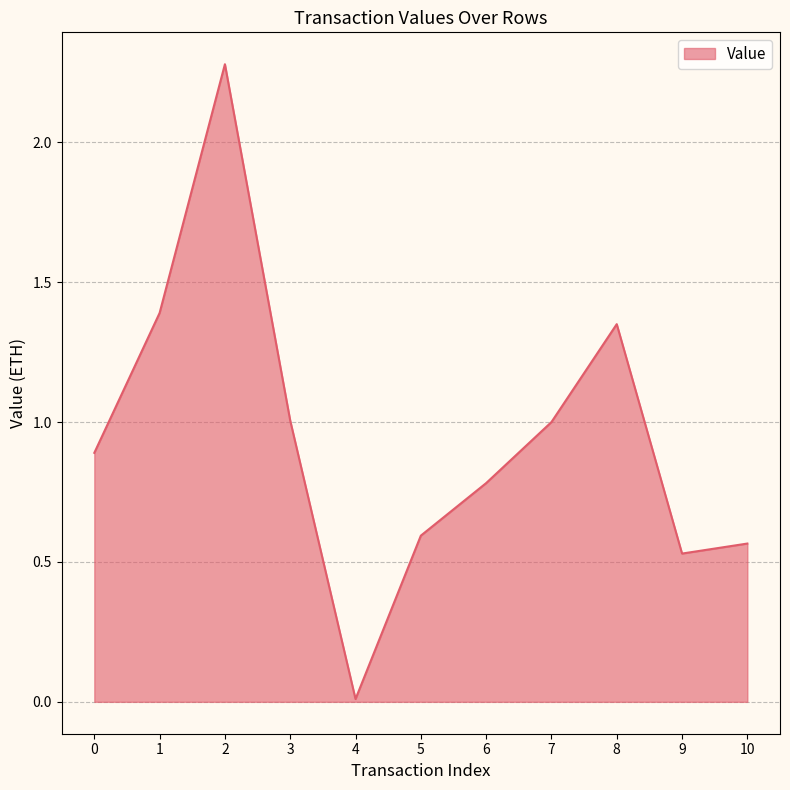

What is the difference between the values at 8 and 2?

0.9